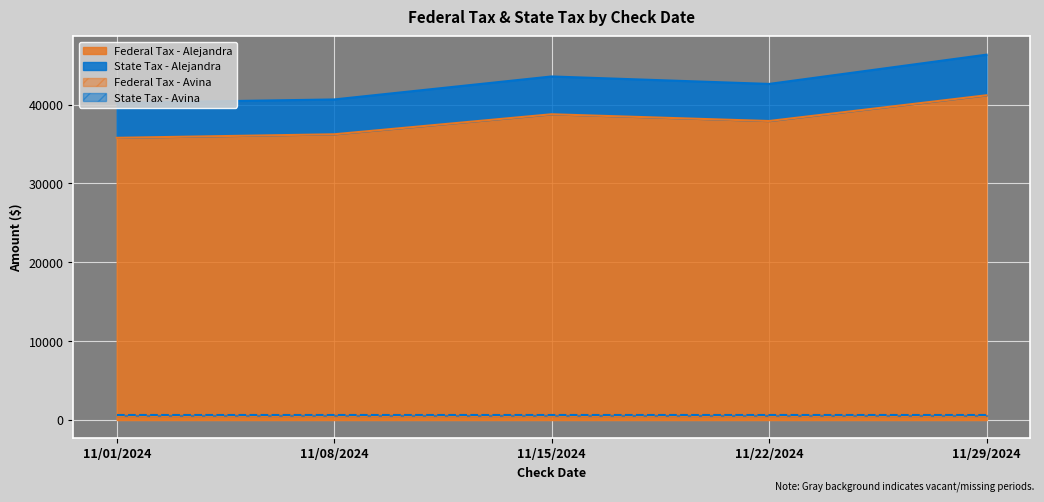

Which has a higher value, Alejandra or Alejandra?

Alejandra